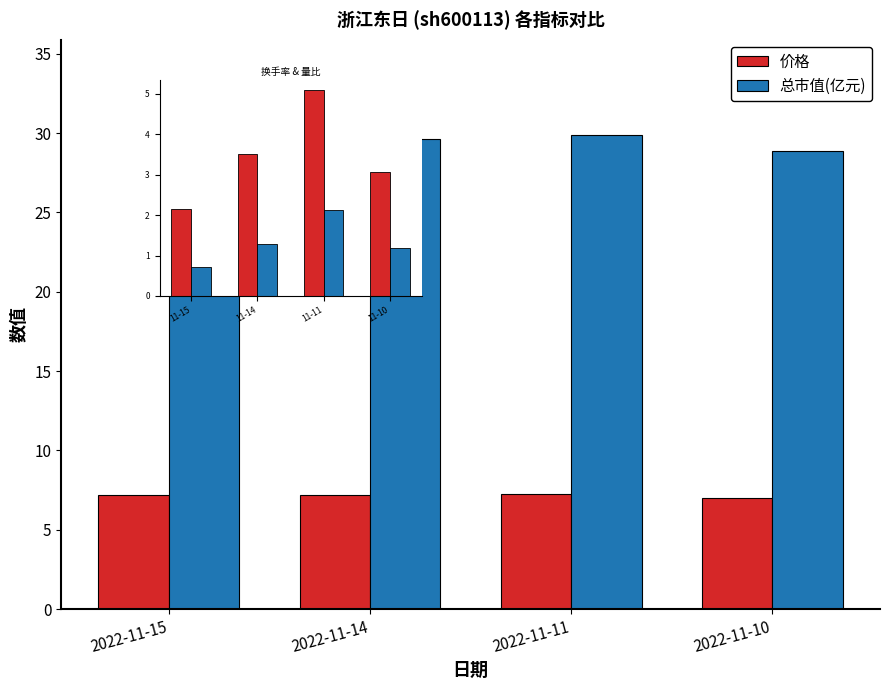

List the series in order of their overall mean, highest first.

总市值(亿元), 价格